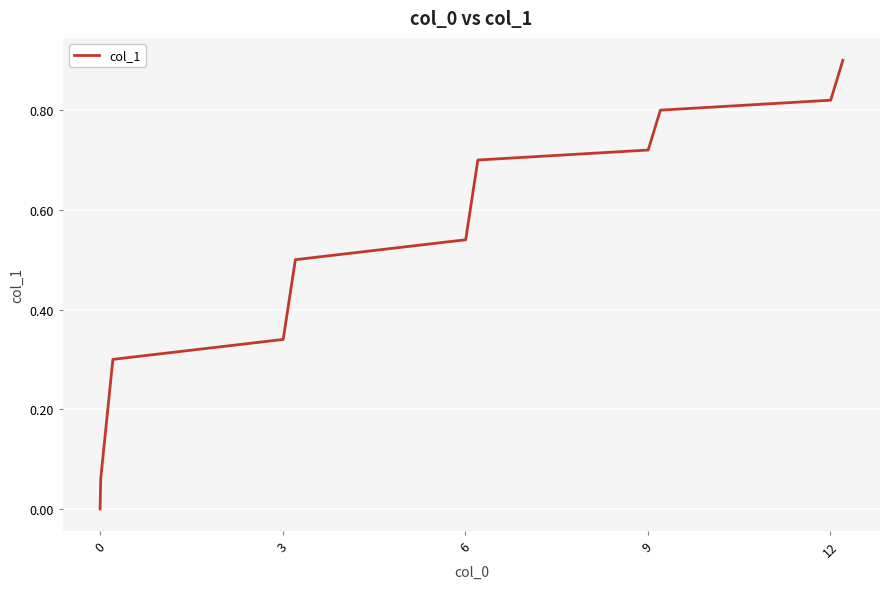

Does the chart display data point markers on the line(s)?

No